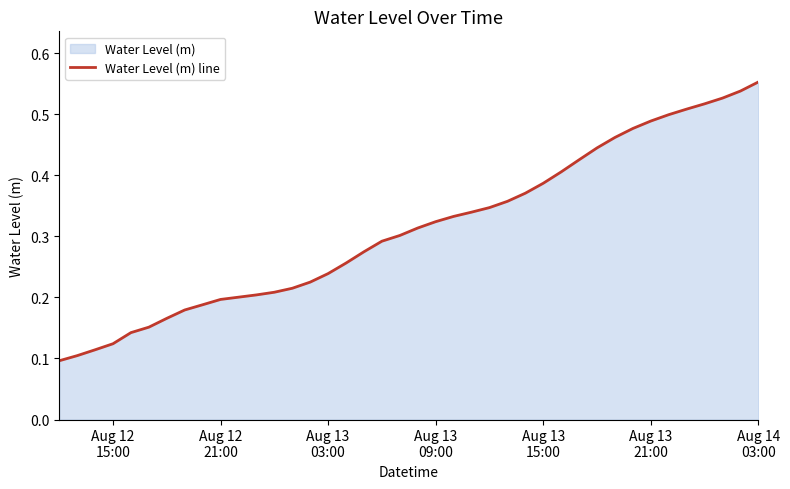

How many lines are shown in the chart?

1